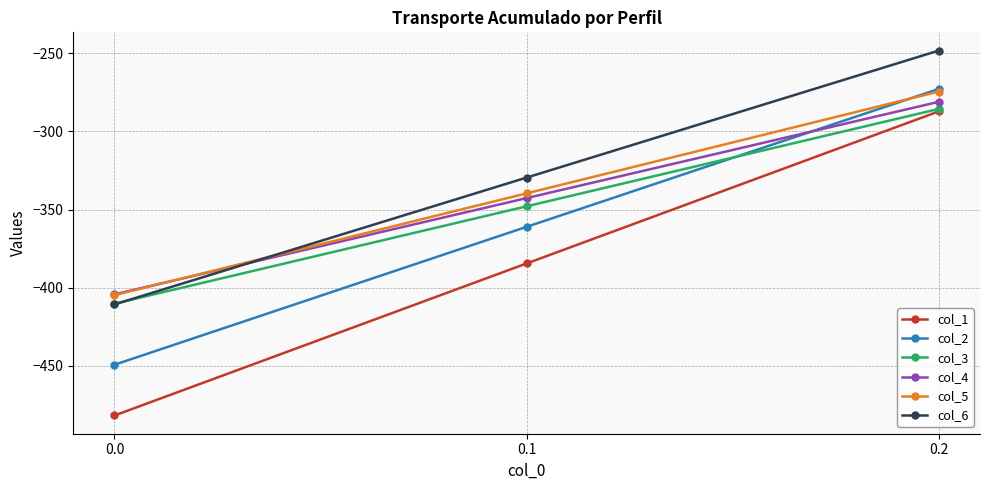

What is the total value across all series at 0.1?

-2105.4